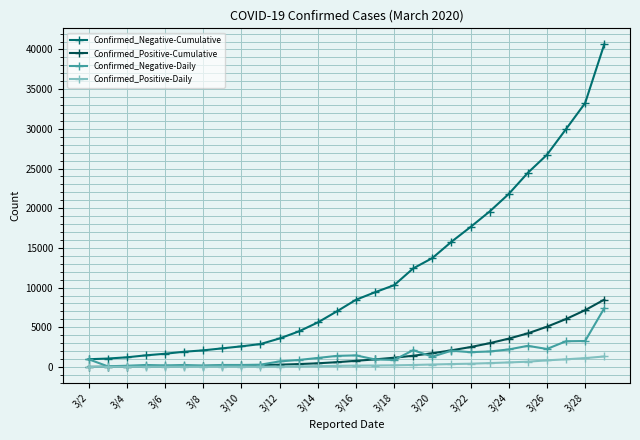

Which series has the largest range (max minus min)?

Confirmed_Negative-Cumulative